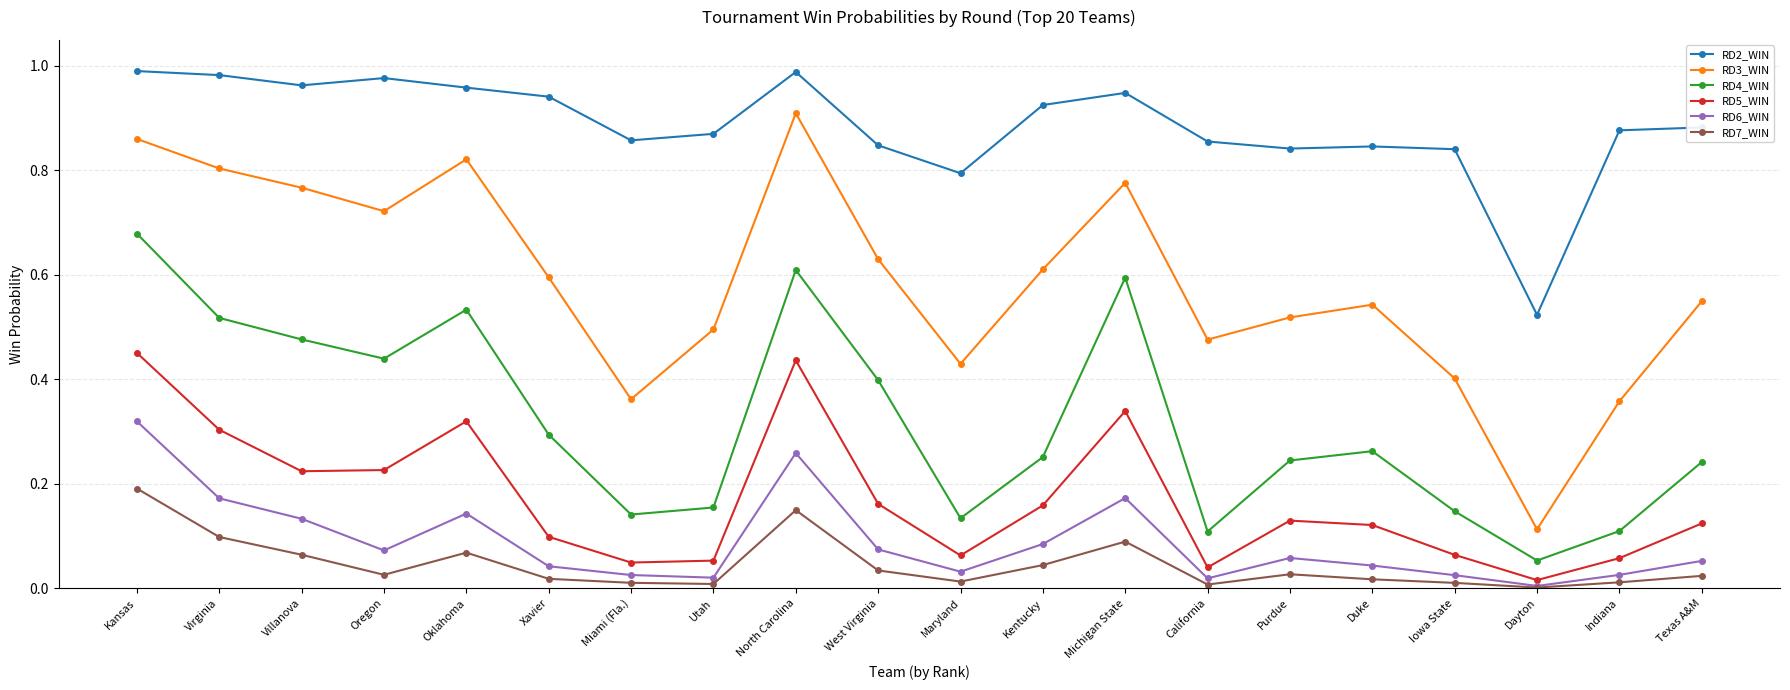

In RD2_WIN, how many points are lower than both neighbors (excluding endpoints)?

5